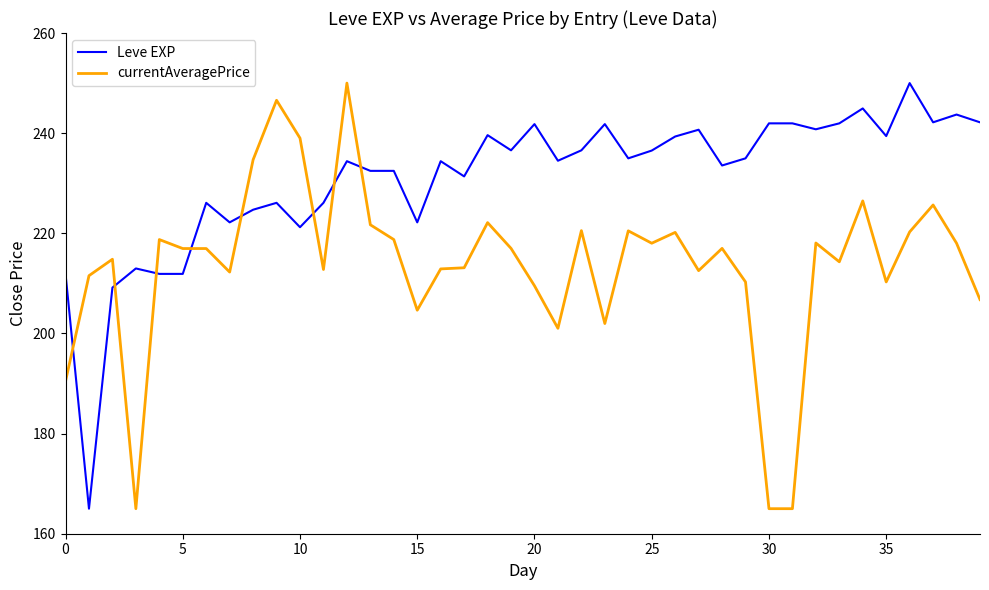

Which series has the largest total across all categories?

Leve EXP